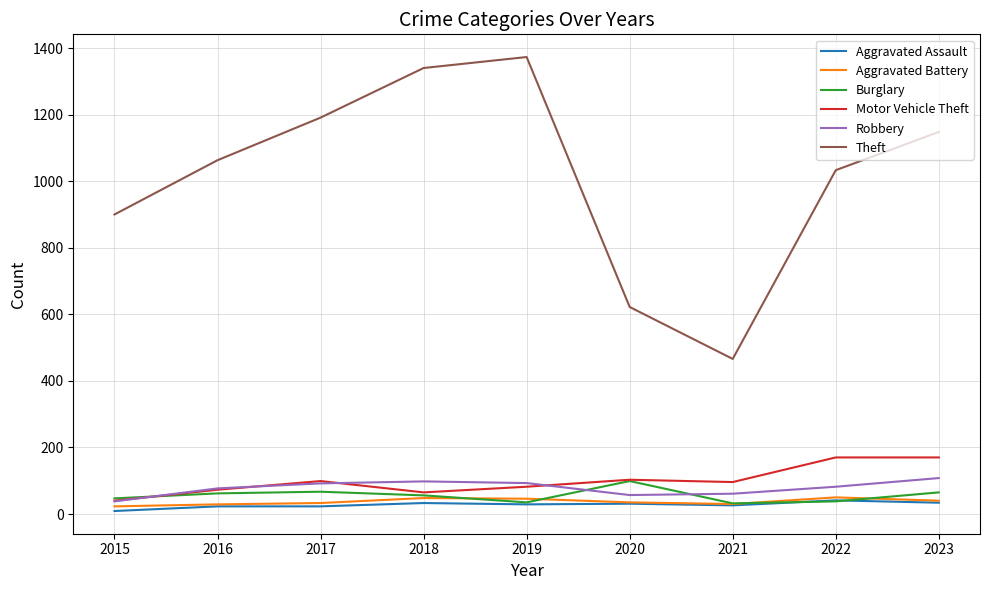

At which label does Robbery first exceed 82?

2017